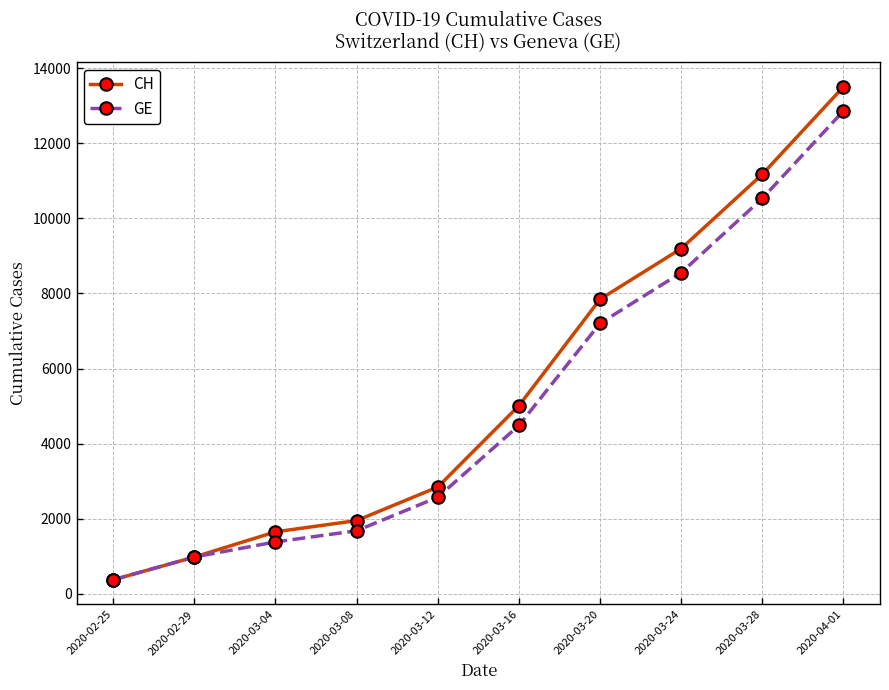

At 2020-03-24, list the series in order from smallest to largest.

GE, CH